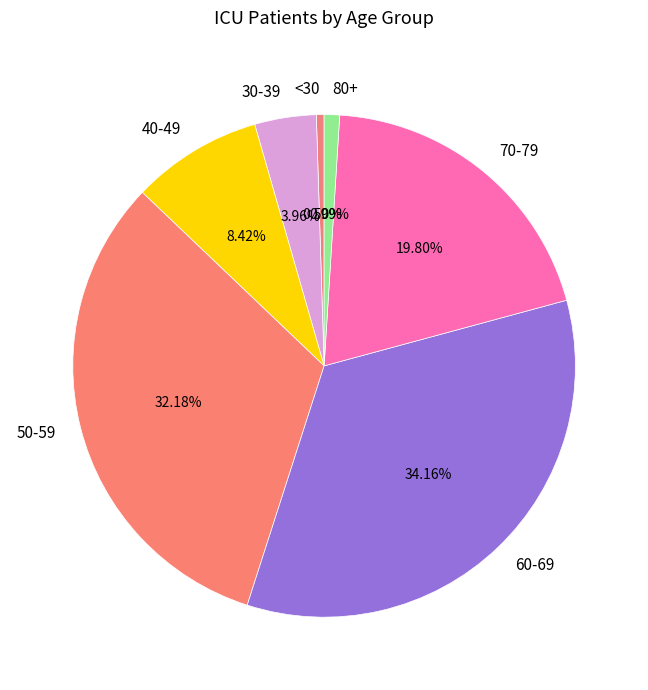

Does any single category account for the majority?

No